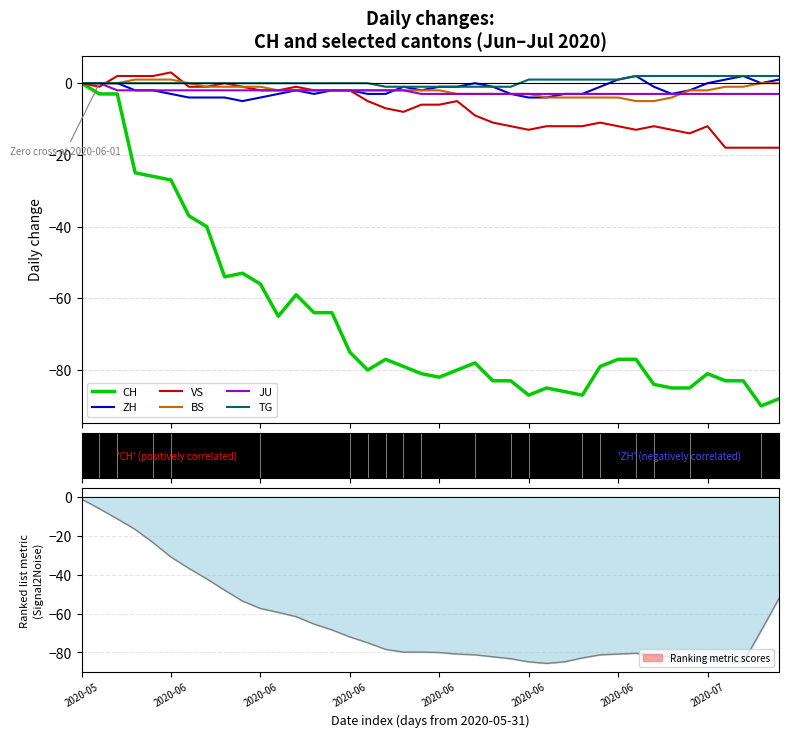

True or false: ZH has more than 1 points higher than both neighbors.

True